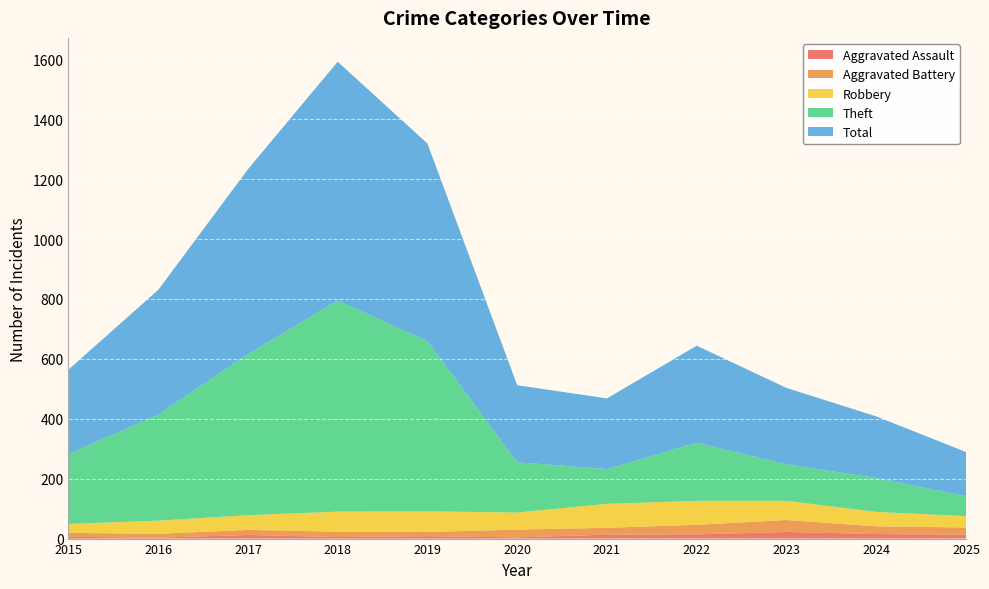

Reading left to right, extract all data points from this chart.

Aggravated Assault: 6	3	12	5	8	4	13	14	22	15	13
Aggravated Battery: 13	13	17	18	14	26	23	32	40	26	24
Robbery: 30	44	49	67	69	57	80	80	64	48	38
Theft: 233	354	538	705	568	168	116	194	122	113	67
Total: 282	416	617	797	660	257	236	324	255	206	147